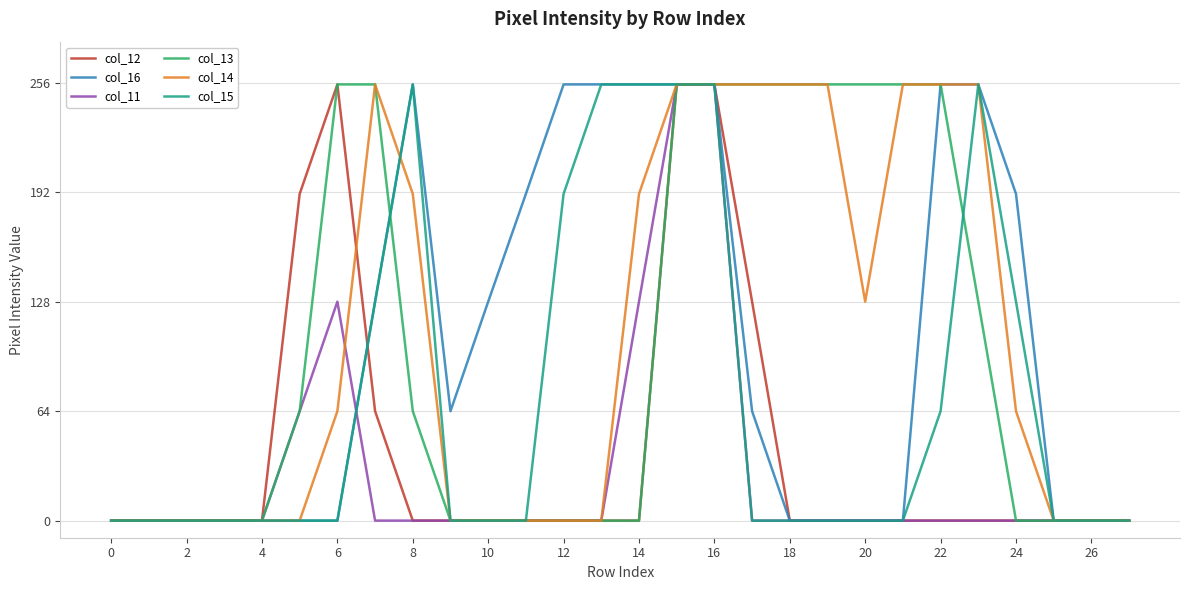

What is the maximum value shown in the chart?

255